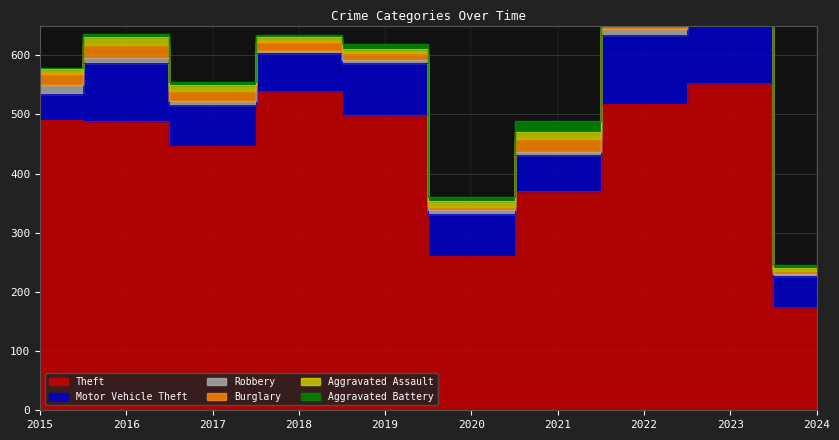

Is it true that Aggravated Battery equals 17 at 2021?

True